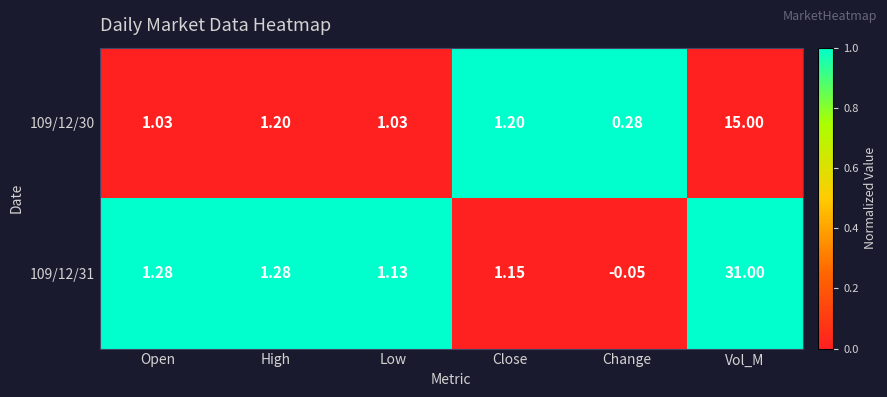

Which series has the largest total across all categories?

109/12/31